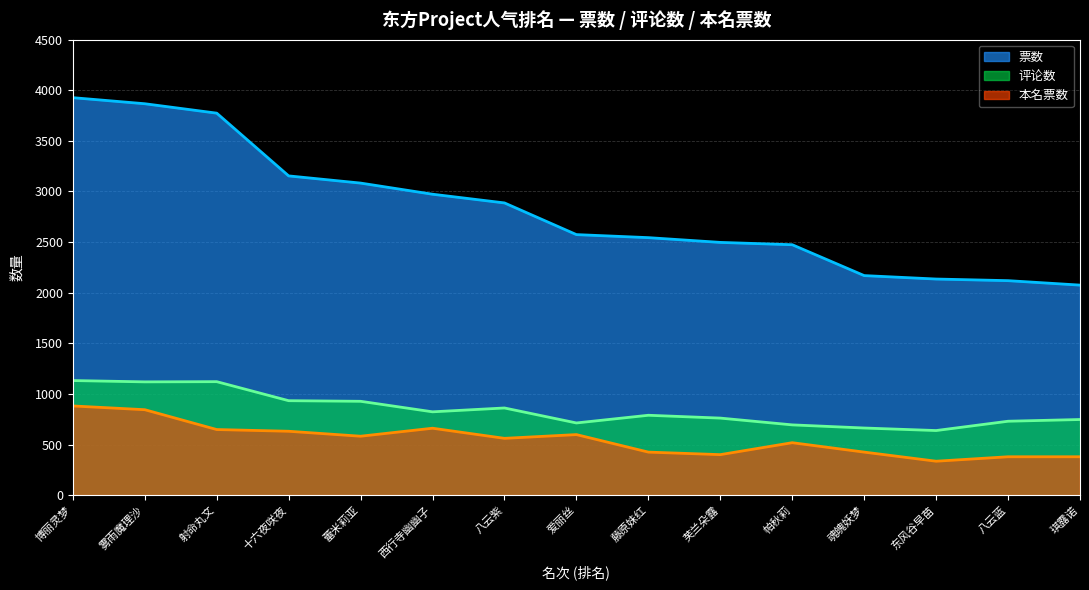

At which label does 本名票数 first exceed 561?

博丽灵梦